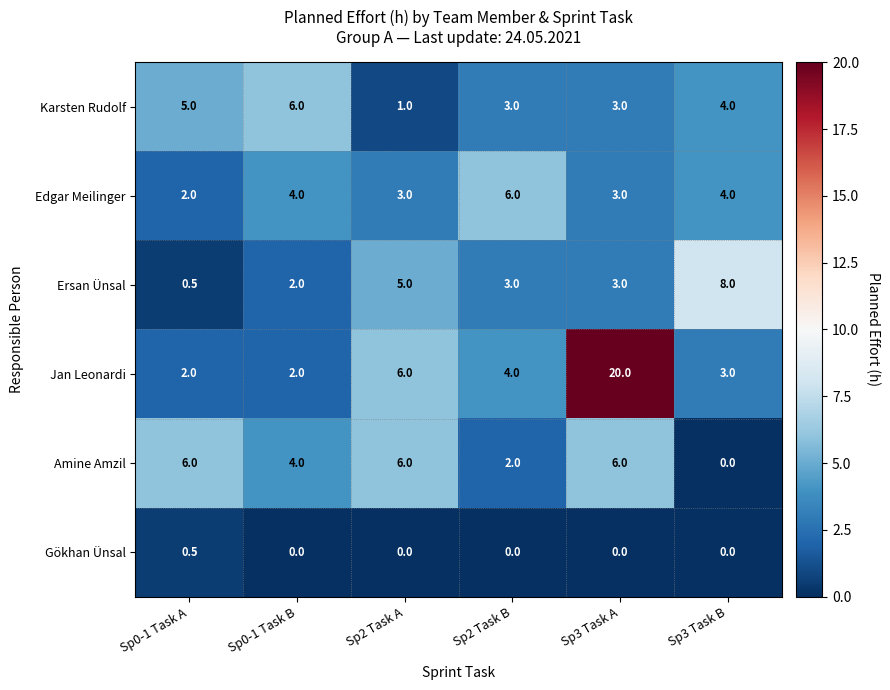

Between Sp2 Task B and Sp3 Task B, which series saw the biggest shift?

Ersan Ünsal